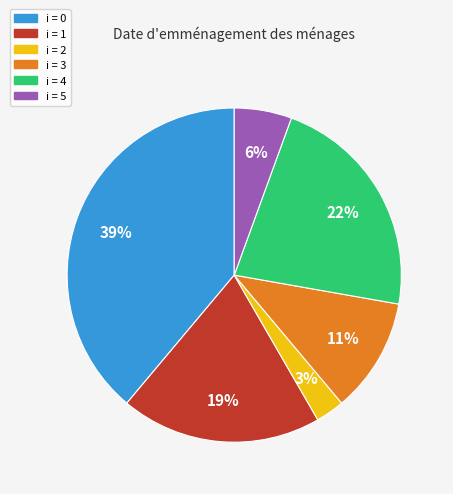

To the nearest percent, what is the difference between the largest and smallest slice percentages?

36%